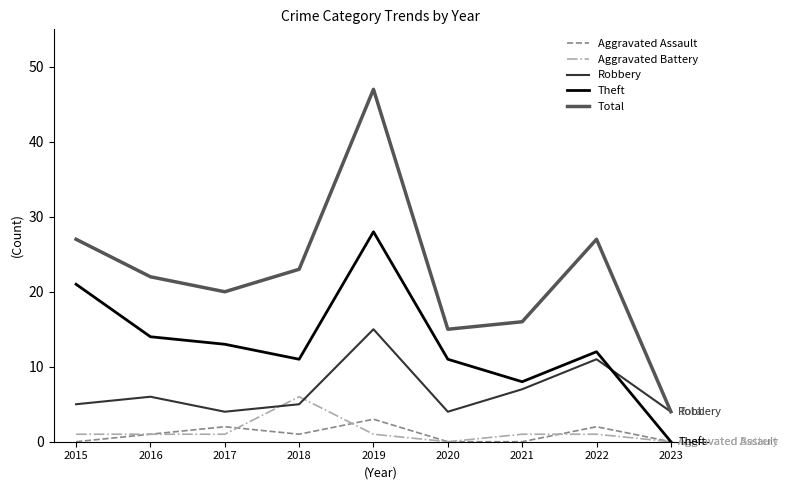

Where is the first local minimum for Theft?

2018